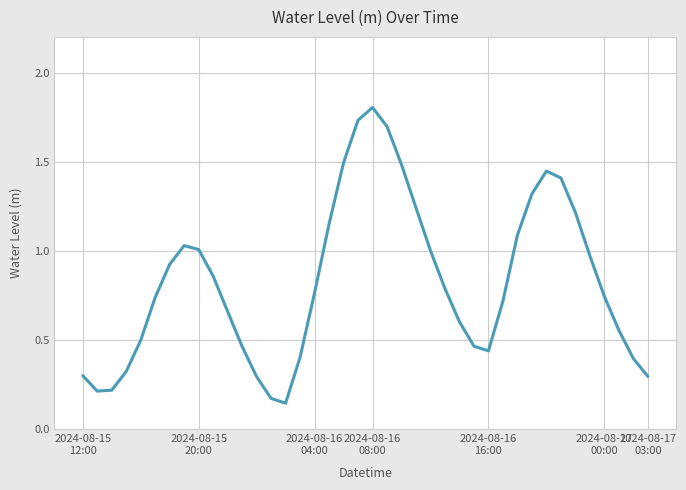

What is the maximum value shown in the chart?

1.8